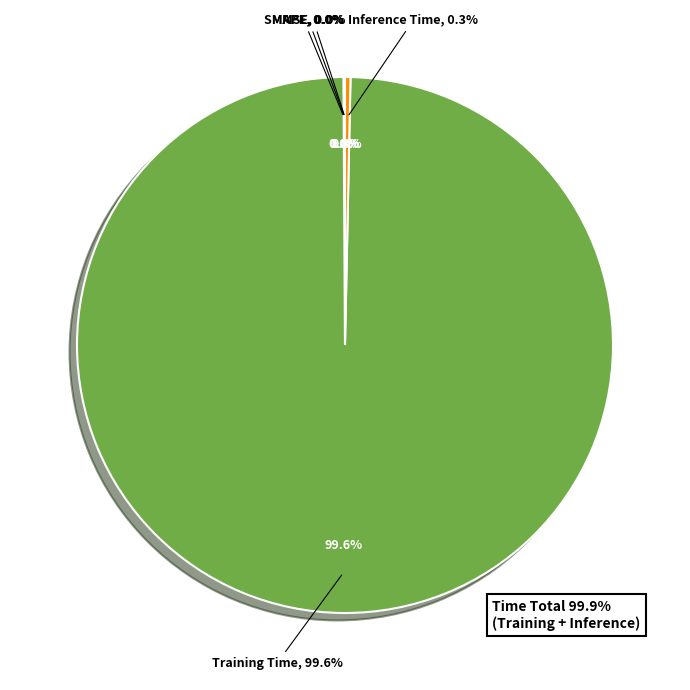

True or false: MAPE accounts for 0% of the total.

True